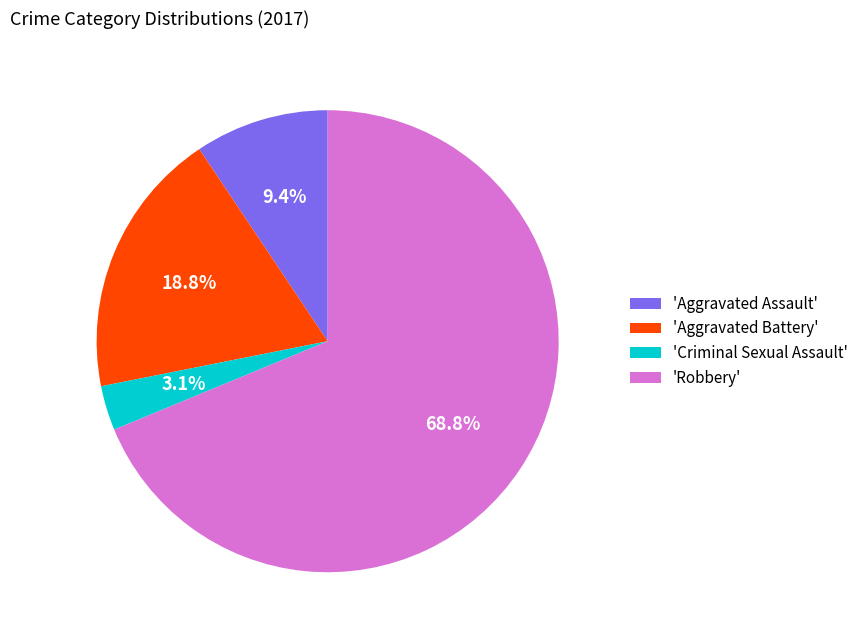

Which slice represents more than half of the pie?

'Robbery'